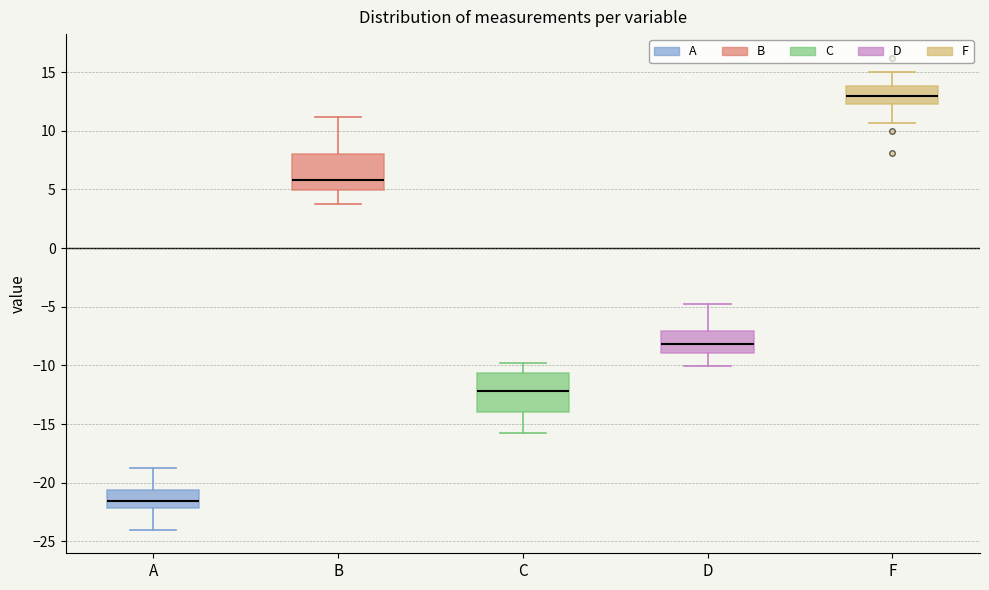

Reading left to right, transcribe this box plot: for each box, give where its median line is, the range the box spans, and where its two whiskers end, as read against the y-axis. The values are not printed on the chart, so give them approximately, as read against the axis.

A: median -21.5, box -22.0 to -20.5, whiskers -24.0 to -19.0
B: median 6.0, box 5.0 to 8.0, whiskers 4.0 to 11.0
C: median -12.0, box -14.0 to -10.5, whiskers -16.0 to -10.0
D: median -8.0, box -9.0 to -7.0, whiskers -10.0 to -5.0
F: median 13.0, box 12.5 to 14.0, whiskers 10.5 to 15.0